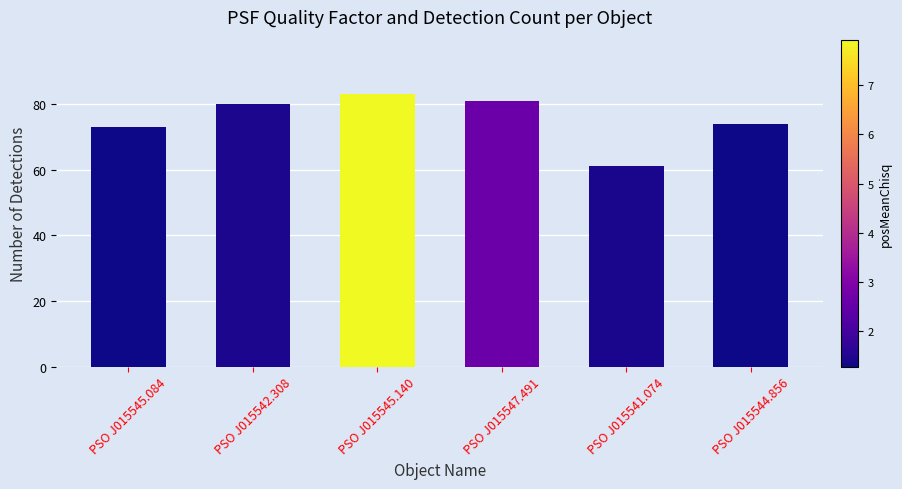

How many data points are less than 80?

3